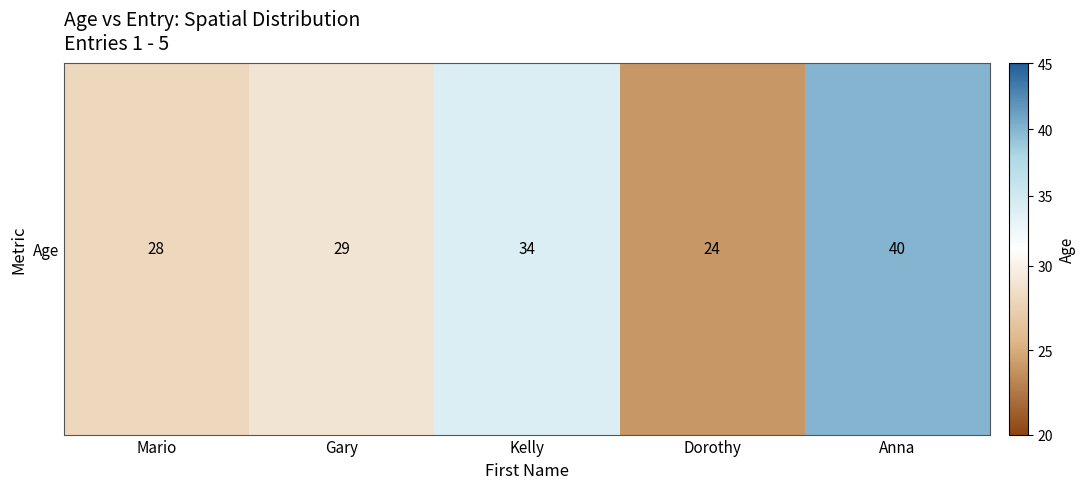

Rank the categories by value from lowest to highest.

Dorothy, Mario, Gary, Kelly, Anna